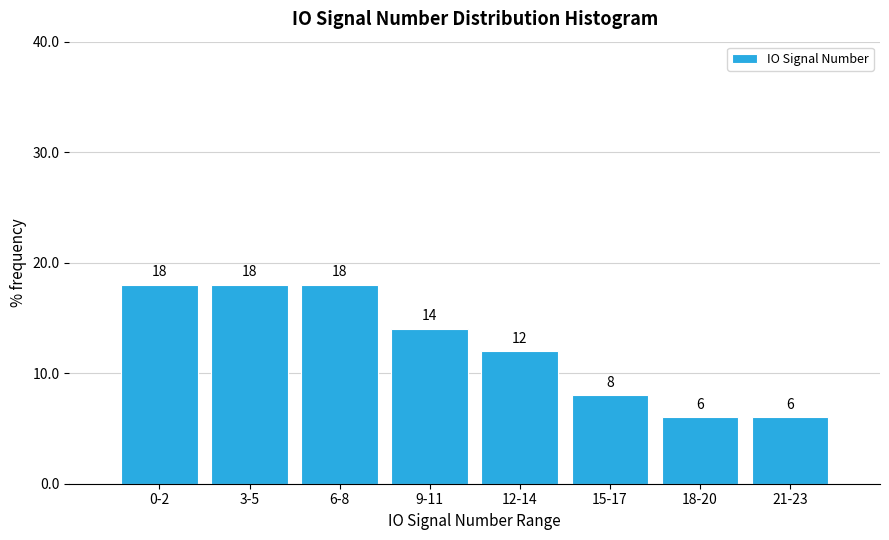

Reading left to right, what are all the values shown in this chart?

18.0	18.0	18.0	14.0	12.0	8.0	6.0	6.0